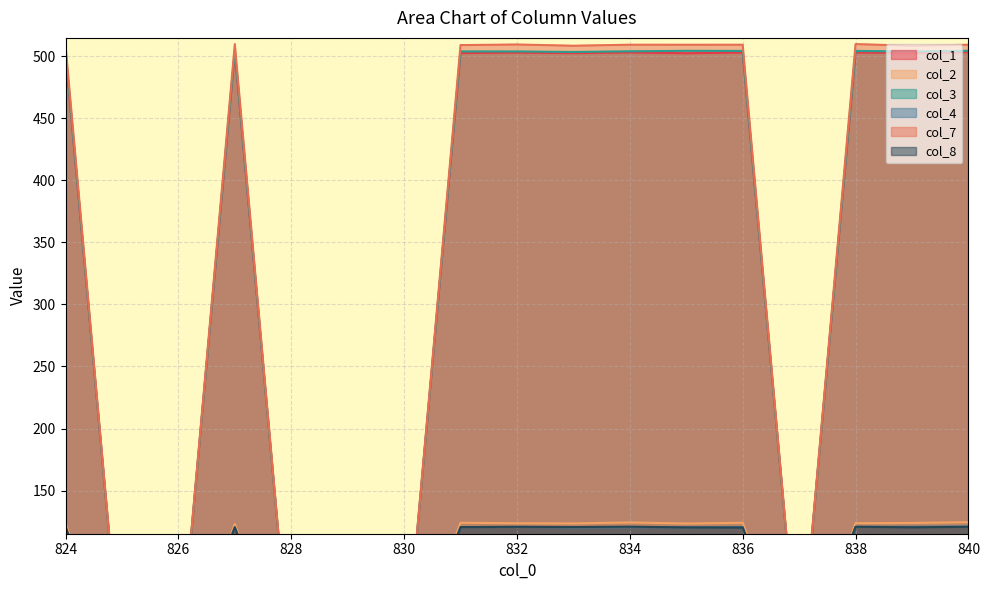

Reading left to right, list all the values displayed in this chart.

col_1: 824=502.3	825=0.0	826=0.0	827=503.2	828=0.0	829=0.0	830=0.0	831=502.6	832=502.9	833=502.6	834=503.1	835=502.5	836=503.0	837=0.0	838=503.0	839=502.7	840=503.3
col_2: 824=123.4	825=0.0	826=0.0	827=123.1	828=0.0	829=0.0	830=0.0	831=124.1	832=123.6	833=123.5	834=124.3	835=123.4	836=124.0	837=0.0	838=123.7	839=123.9	840=124.5
col_3: 824=503.9	825=0.0	826=0.0	827=505.0	828=0.0	829=0.0	830=0.0	831=503.9	832=503.9	833=503.5	834=504.0	835=504.4	836=504.3	837=0.0	838=504.4	839=503.8	840=504.4
col_4: 824=120.4	825=0.0	826=0.0	827=120.3	828=0.0	829=0.0	830=0.0	831=120.5	832=120.7	833=120.2	834=120.5	835=120.4	836=120.7	837=0.0	838=120.8	839=120.8	840=121.0
col_7: 824=508.8	825=0.0	826=0.0	827=509.8	828=0.0	829=0.0	830=0.0	831=509.1	832=509.5	833=508.5	834=509.3	835=509.3	836=509.3	837=0.0	838=509.8	839=508.5	840=509.3
col_8: 824=120.9	825=0.0	826=0.0	827=120.5	828=0.0	829=0.0	830=0.0	831=120.6	832=120.8	833=120.6	834=120.9	835=120.3	836=120.2	837=0.0	838=120.8	839=120.4	840=120.8